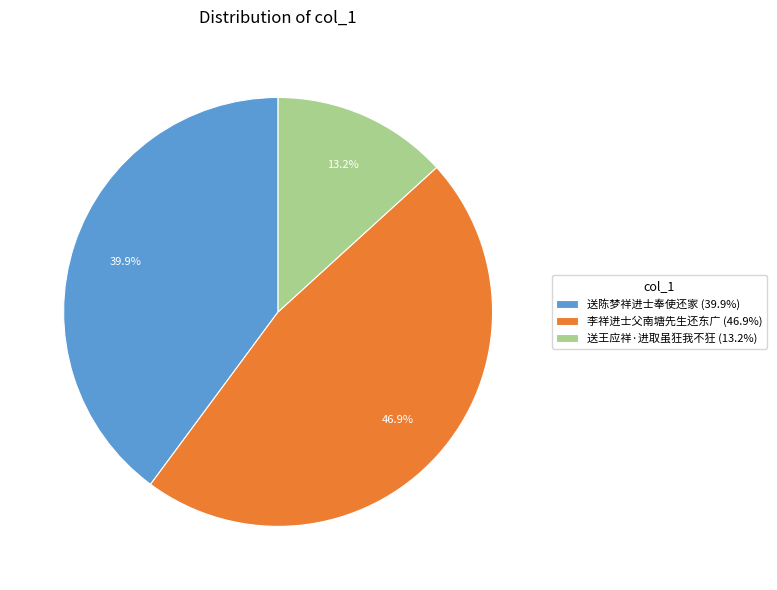

To the nearest percent, what is the combined percentage of 送陈梦祥进士奉使还家 and 李祥进士父南塘先生还东广?

87%